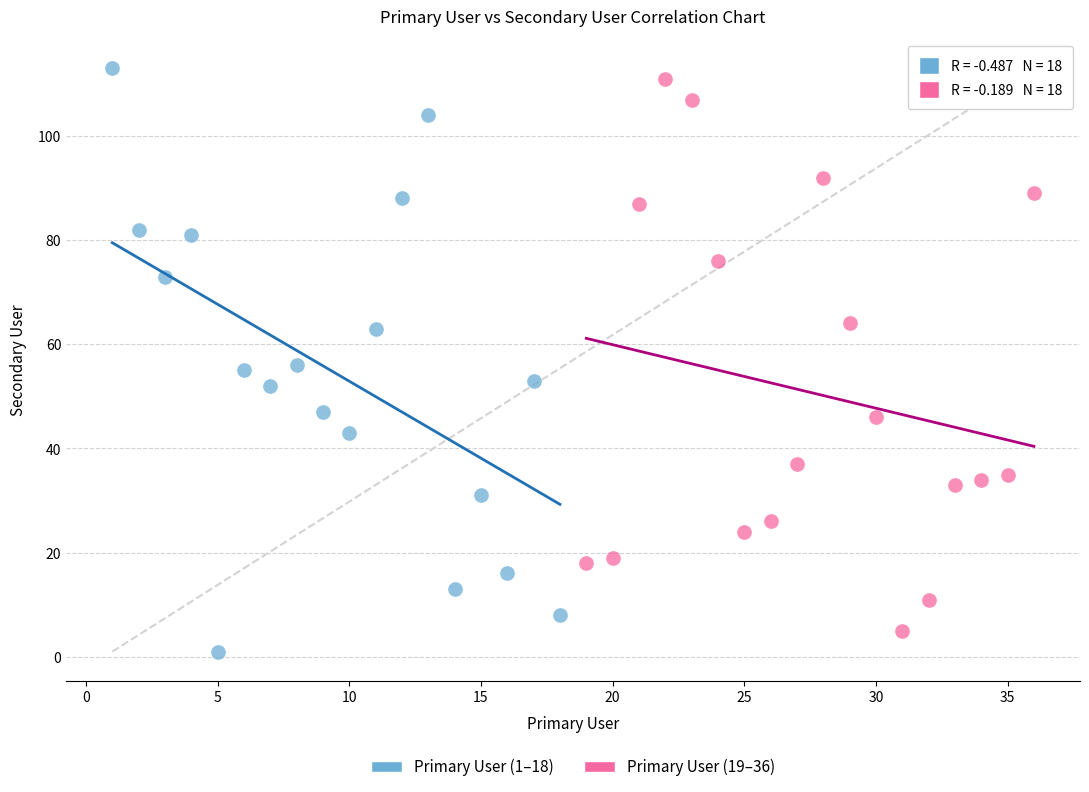

Which series has the widest spread of Y values?

Primary User (1–18)